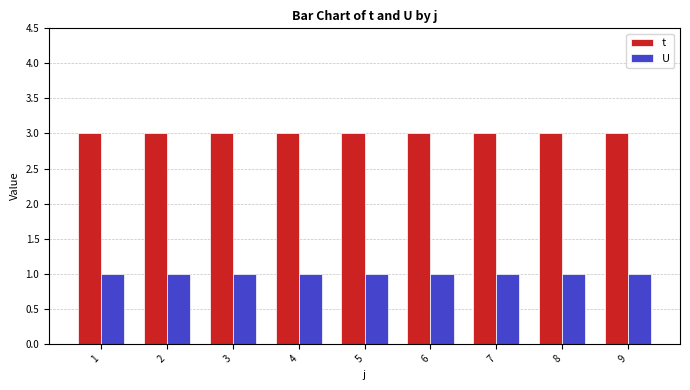

Reading left to right, extract all data points from this chart.

t: 1=3	2=3	3=3	4=3	5=3	6=3	7=3	8=3	9=3
U: 1=1	2=1	3=1	4=1	5=1	6=1	7=1	8=1	9=1